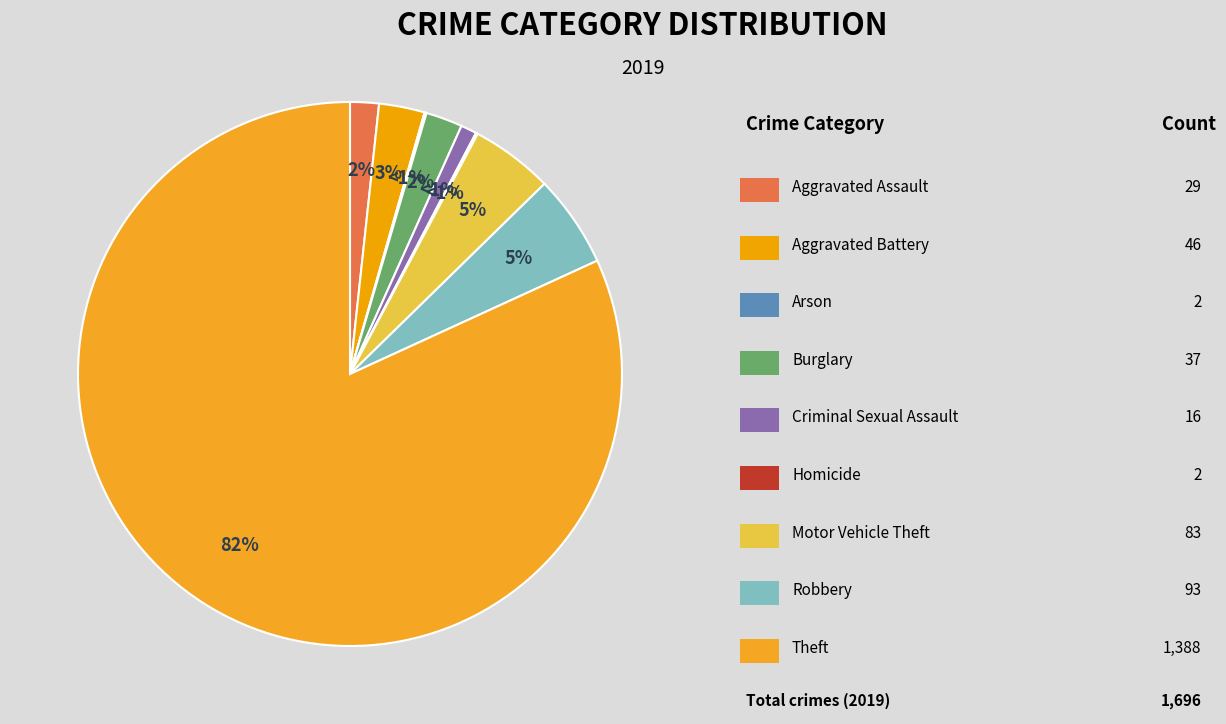

Is there any slice that represents more than half of the pie?

Yes